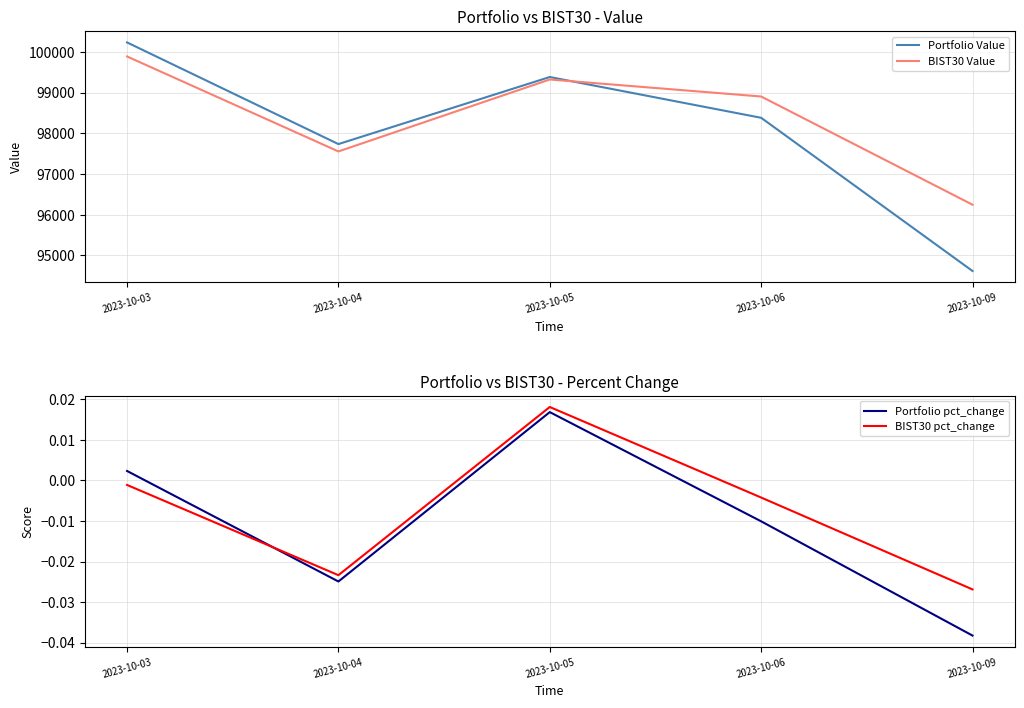

How many lines are shown in the chart?

4